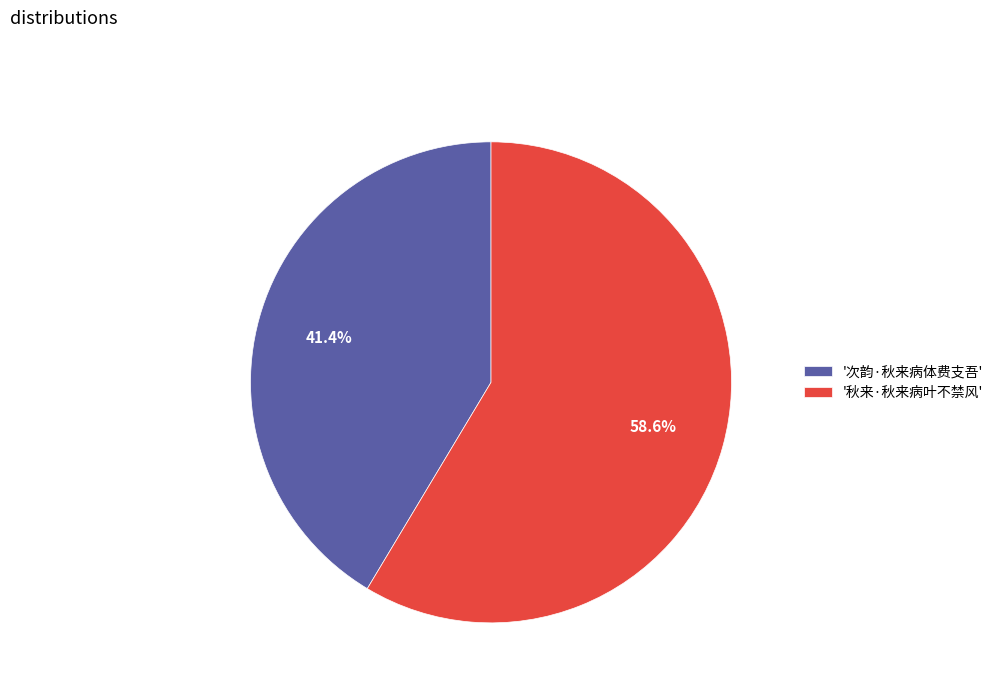

How many slices are in this pie chart?

2